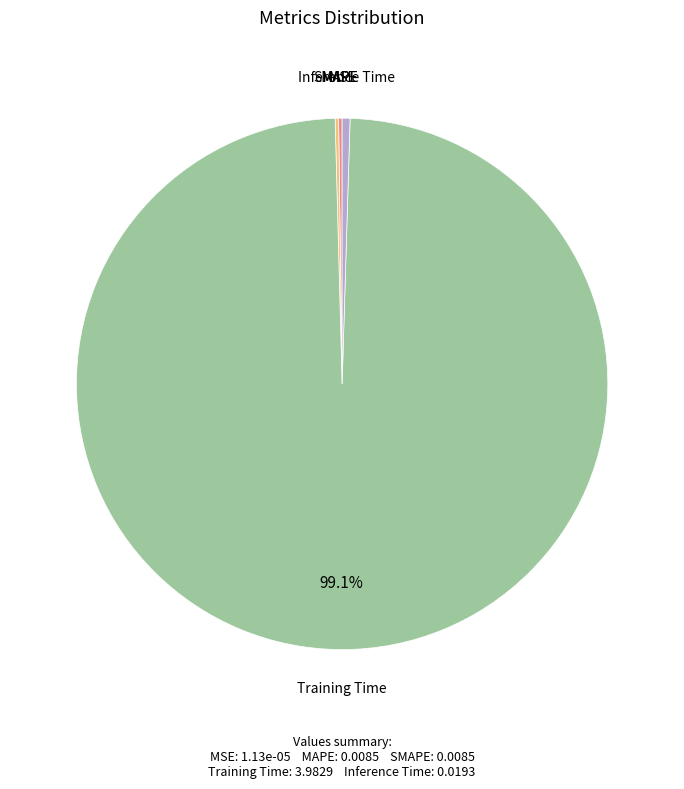

Is there any slice that represents more than half of the pie?

Yes